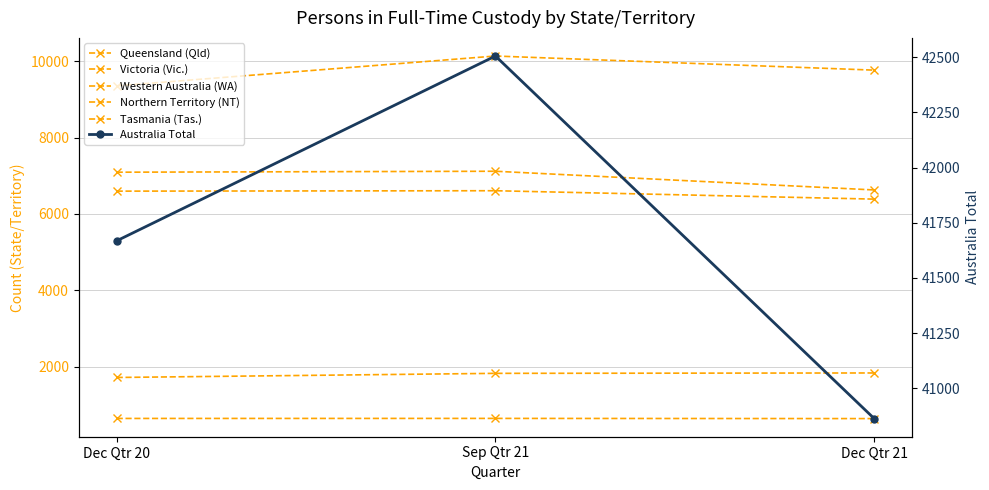

At which label does Victoria (Vic.) reach its peak?

Sep Qtr 21